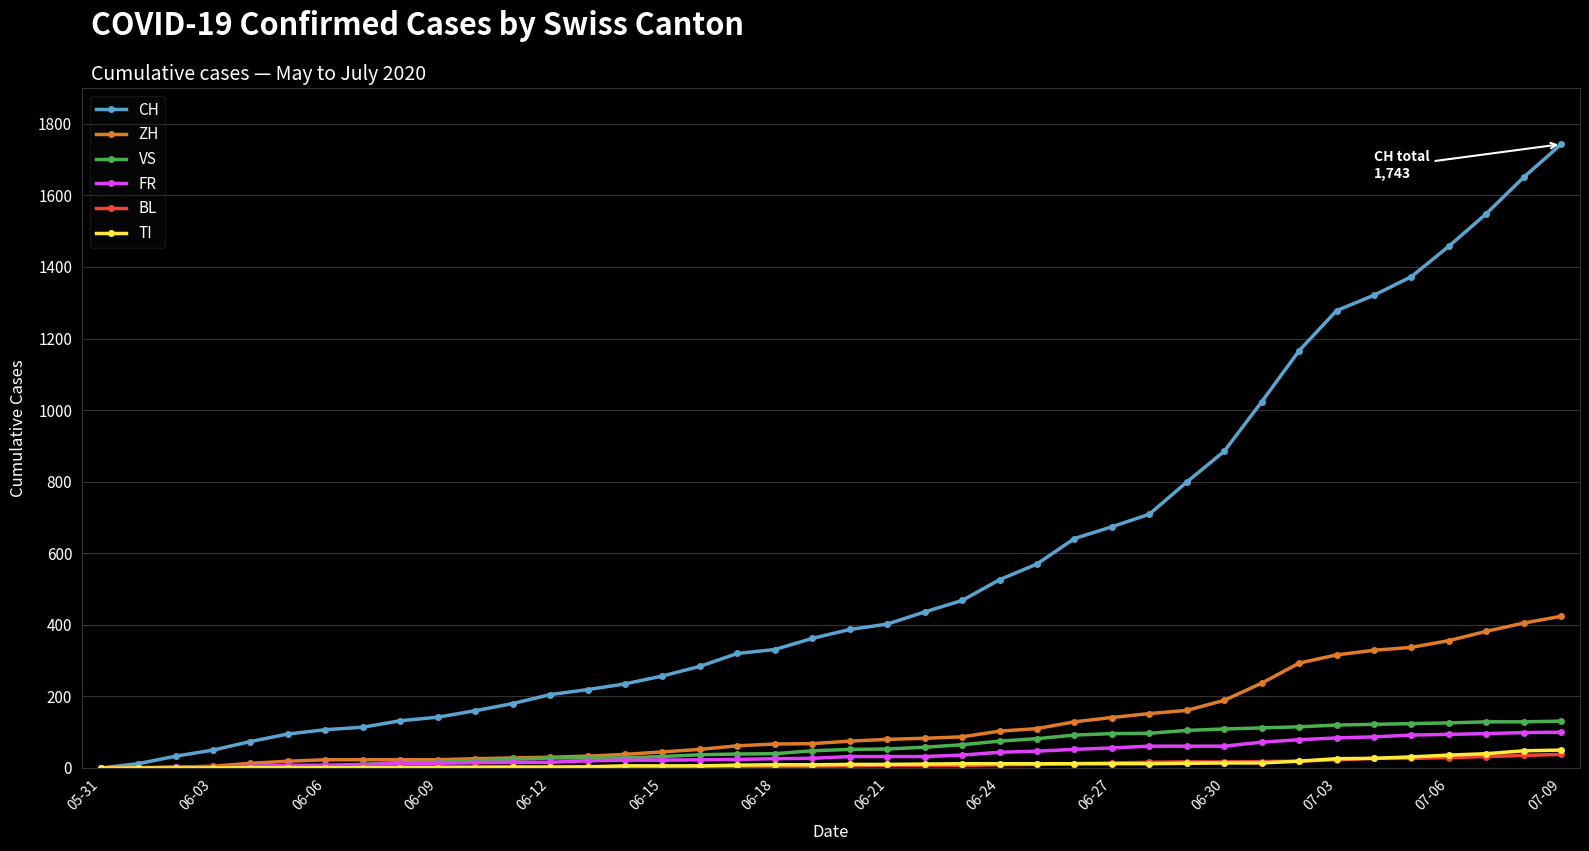

What is the difference between the maximum and minimum values in the ZH series?

424